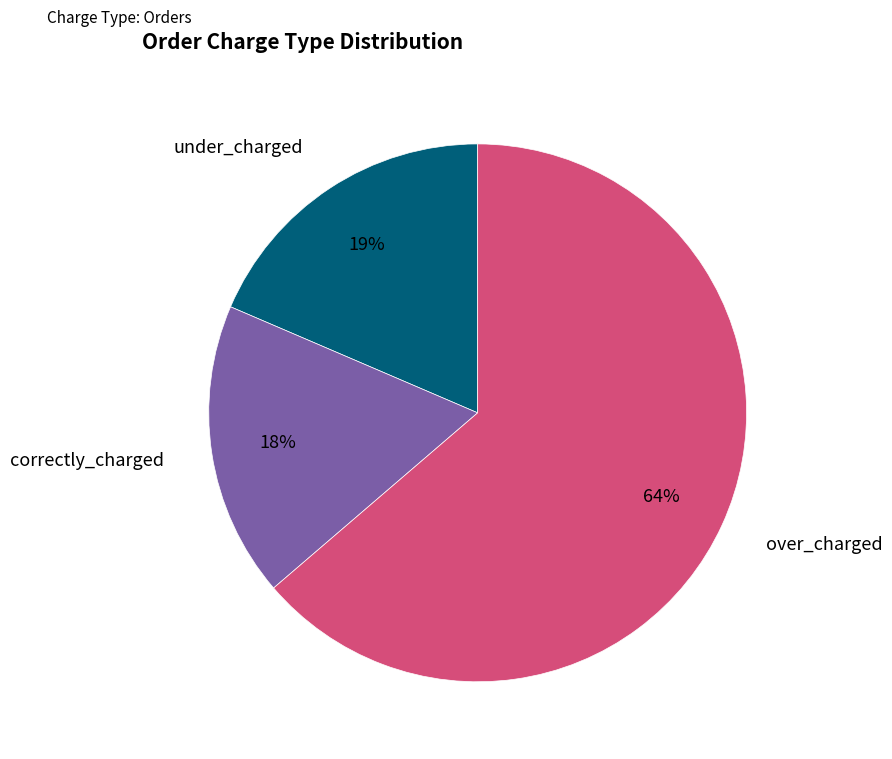

Between over_charged and under_charged, which is larger?

over_charged